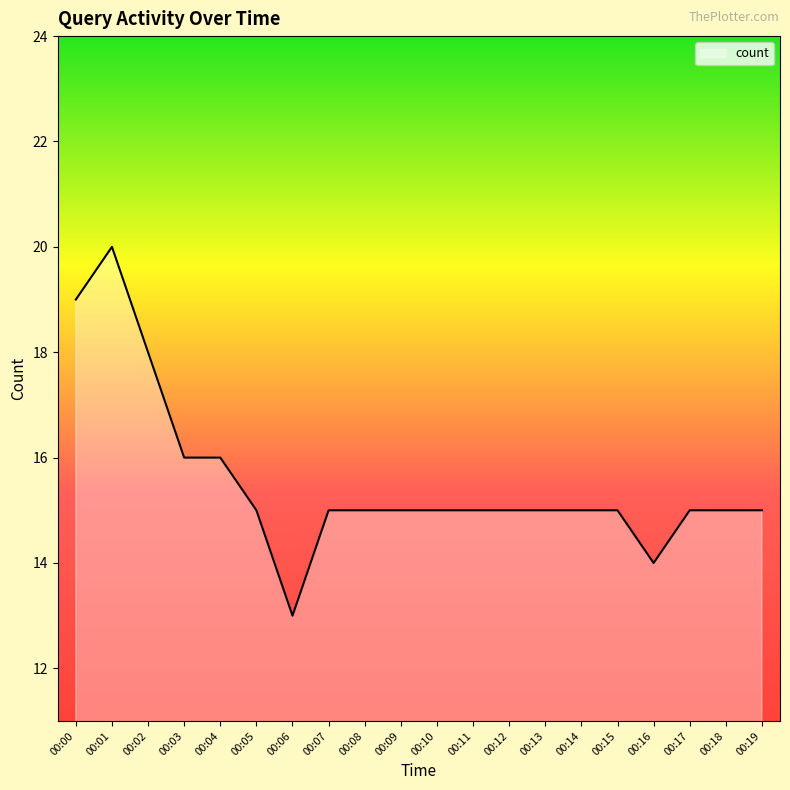

Count the values in the range 15 to 16.

15